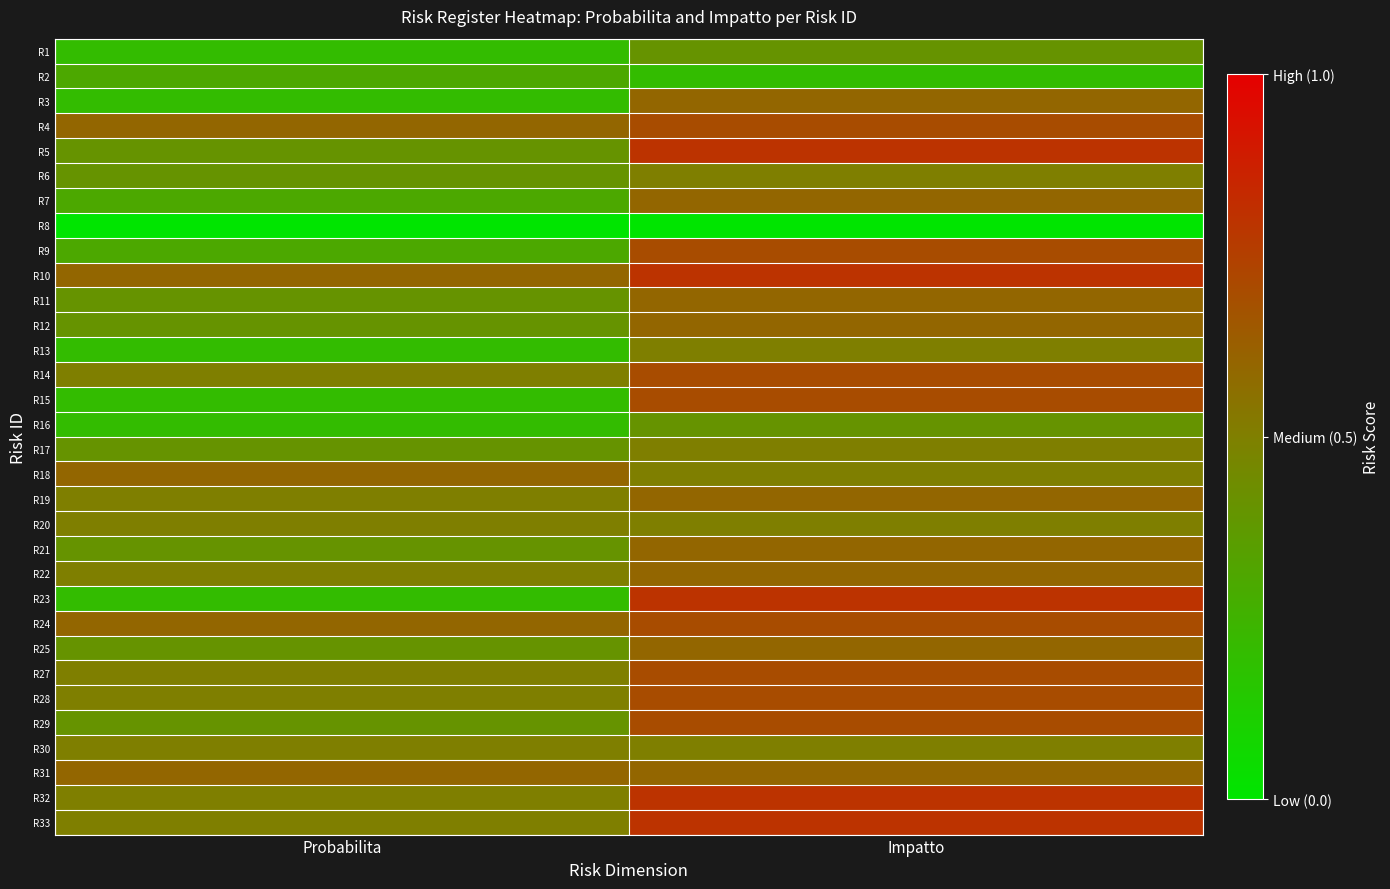

List the series in order of their peak value, lowest first.

R8, R2, R1, R16, R6, R13, R17, R20, R30, R3, R7, R11, R12, R18, R19, R21, R22, R25, R31, R4, R9, R14, R15, R24, R27, R28, R29, R5, R10, R23, R32, R33